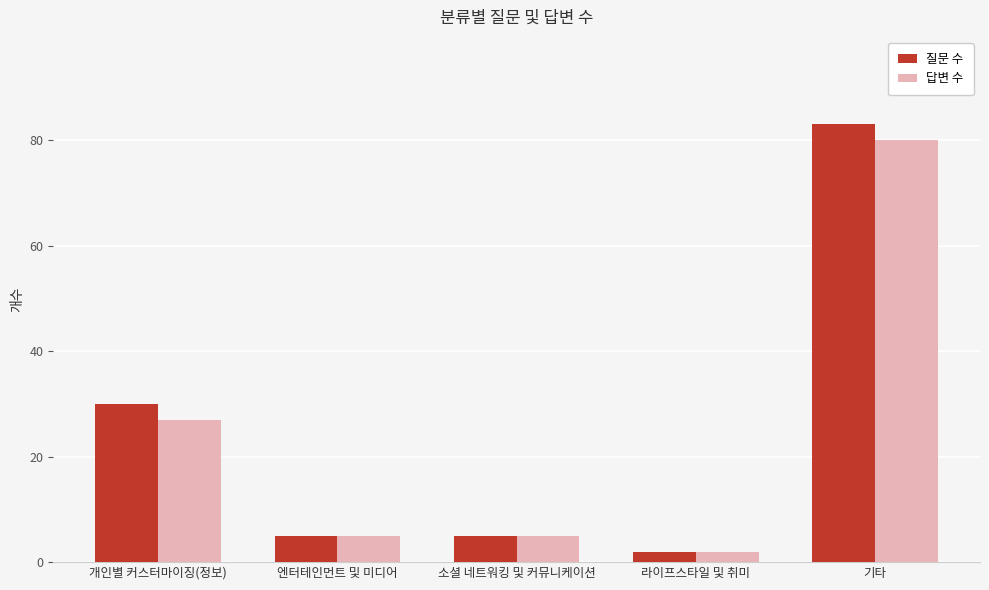

What is the total value across all series at 개인별 커스터마이징(정보)?

57